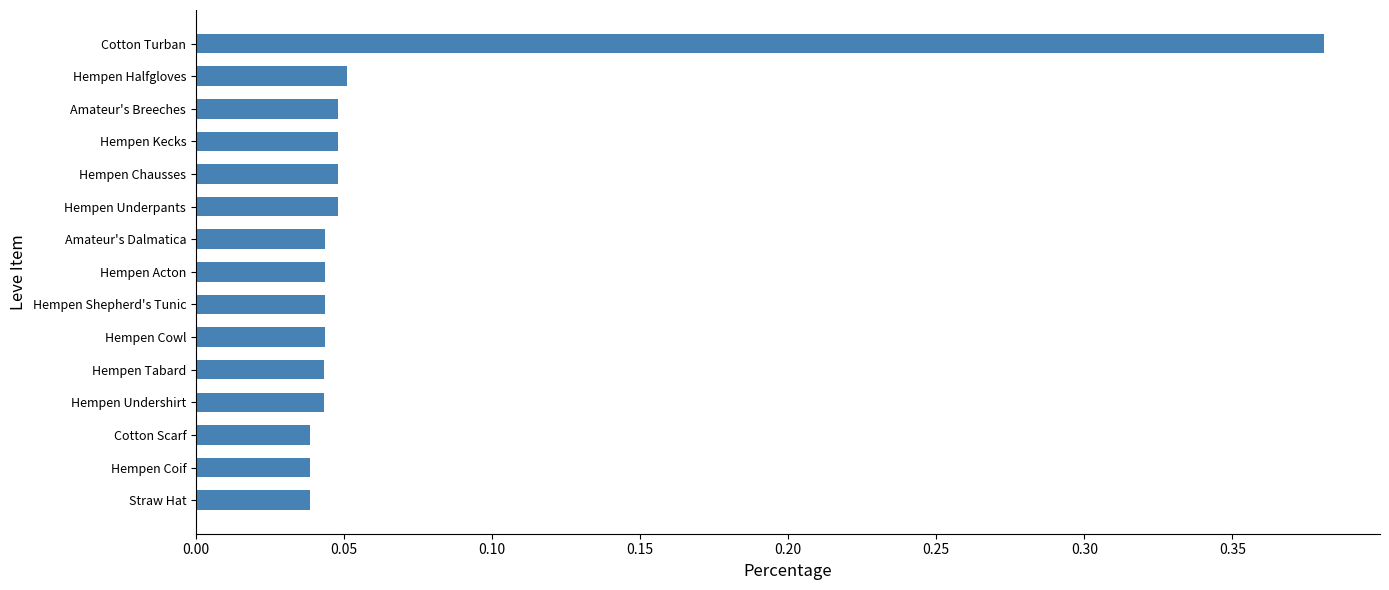

Between Amateur's Breeches and Straw Hat, which is larger?

Amateur's Breeches